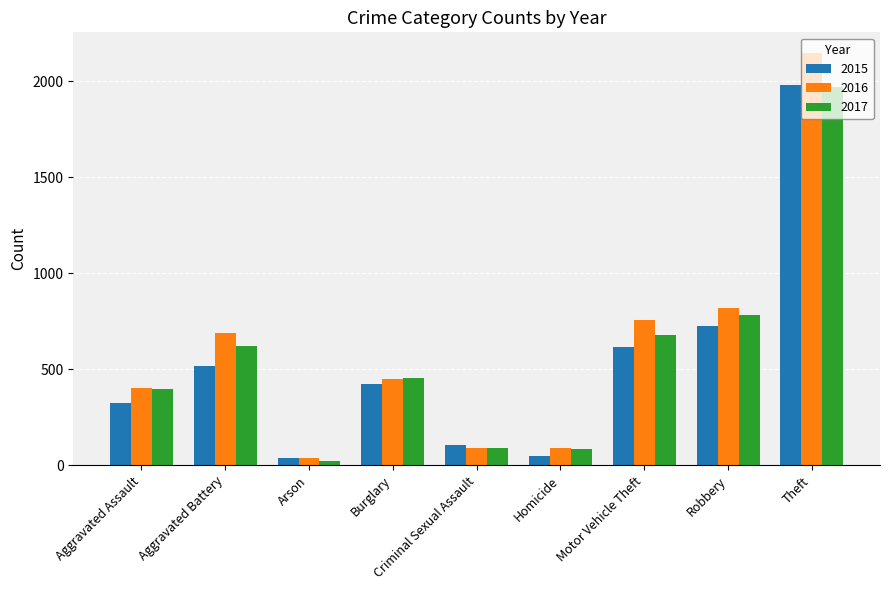

What is the maximum value for 2017?

1968